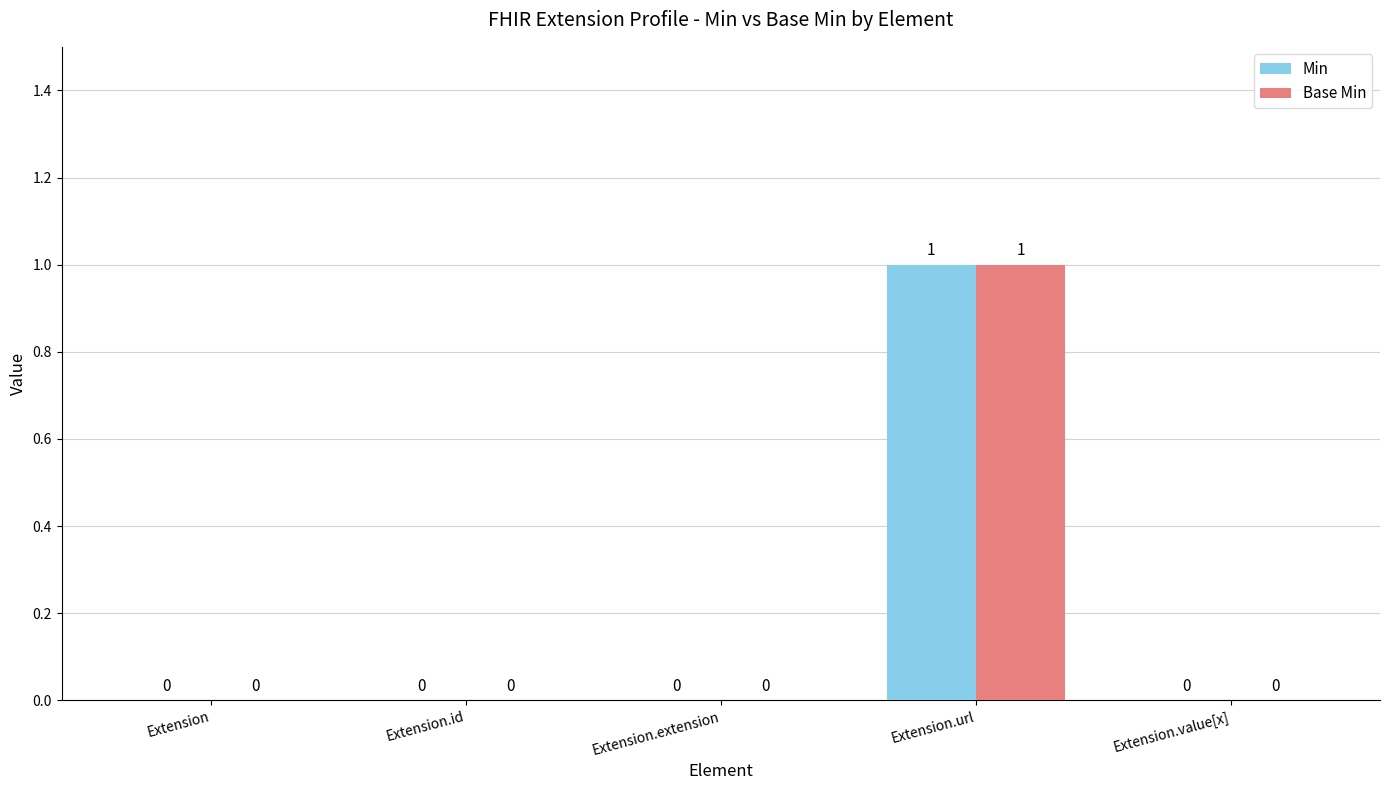

At which category is the sum across all series the highest?

Extension.url